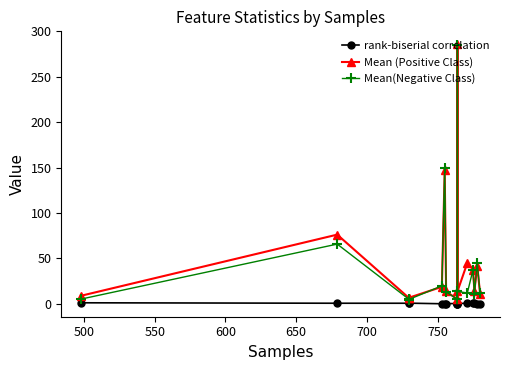

How many categories are shown in the chart?

15